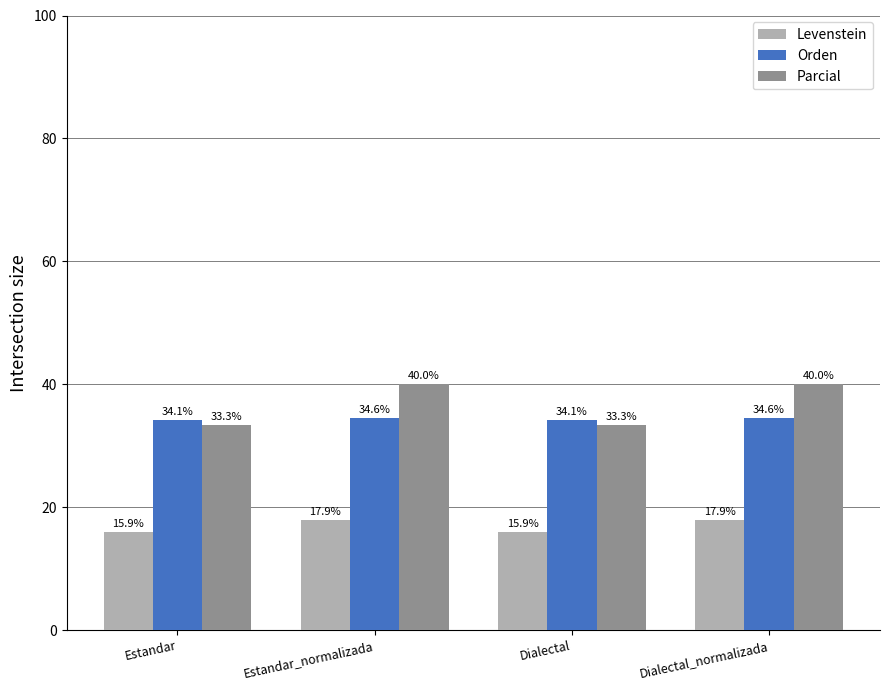

Rank the series at Dialectal_normalizada from highest to lowest value.

Parcial, Orden, Levenstein